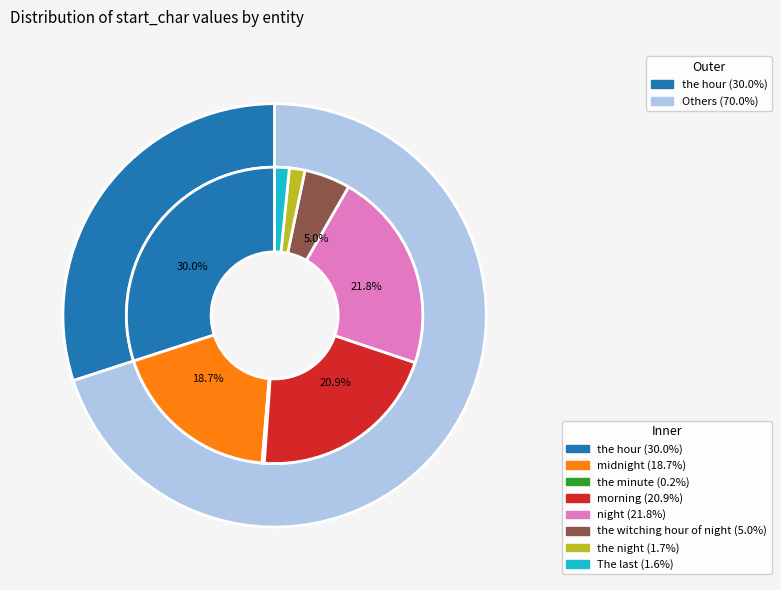

To the nearest percent, what is the combined percentage of the witching hour of night and midnight?

24%